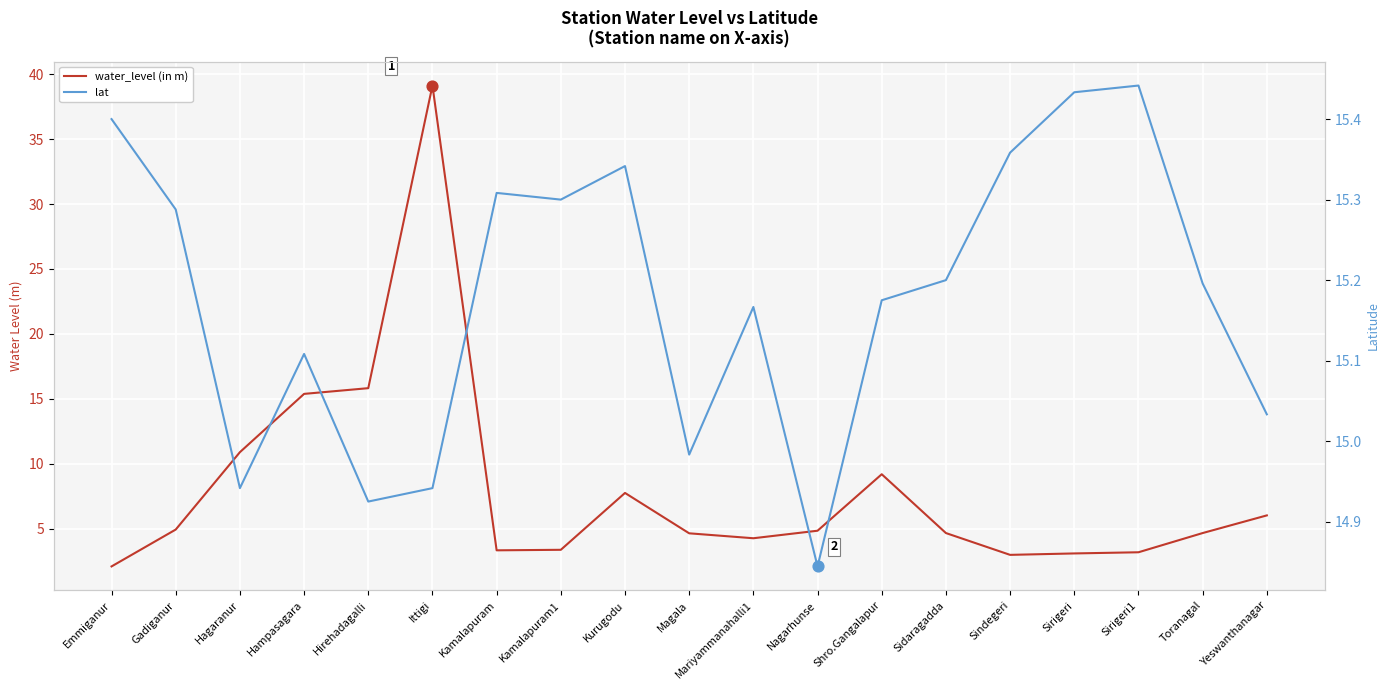

Which series contains the lowest Y value?

water_level (in m)